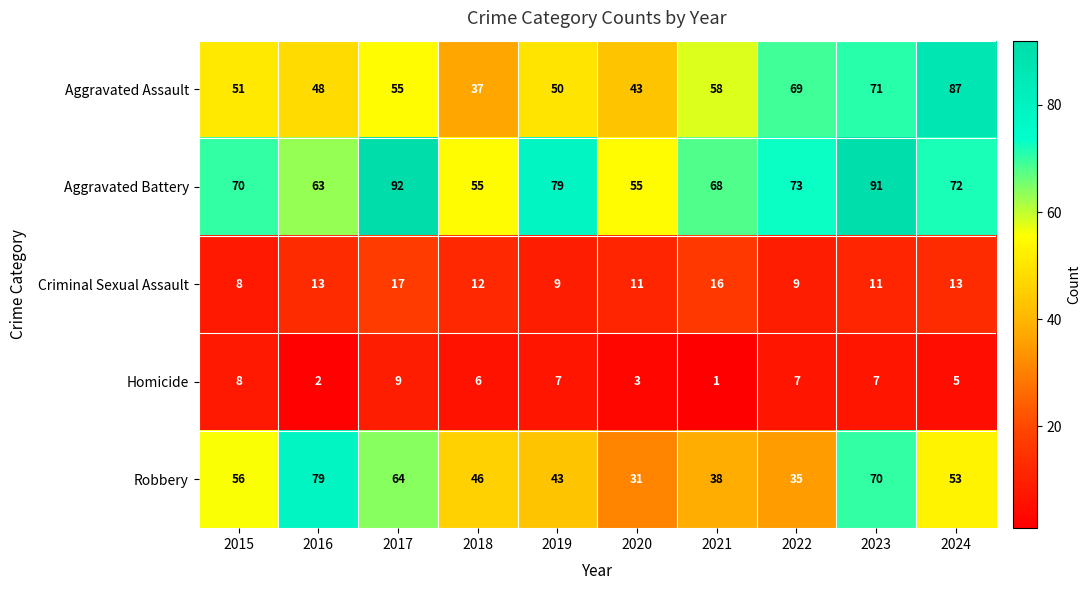

What is the difference between the maximum and minimum values in the Aggravated Battery series?

37